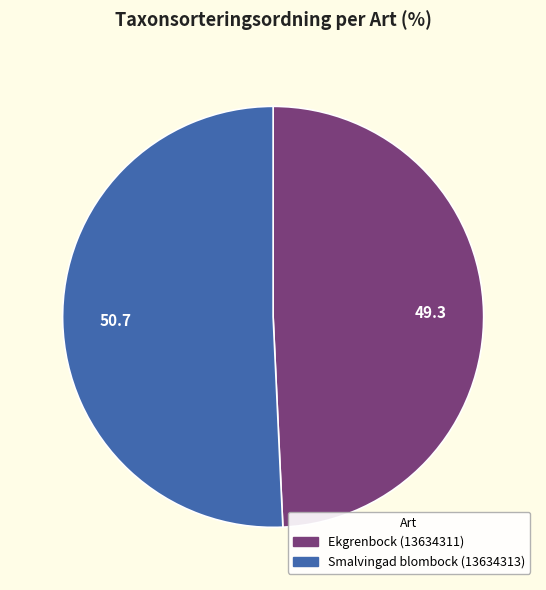

Which category has the smallest portion of the pie?

Ekgrenbock (13634311)